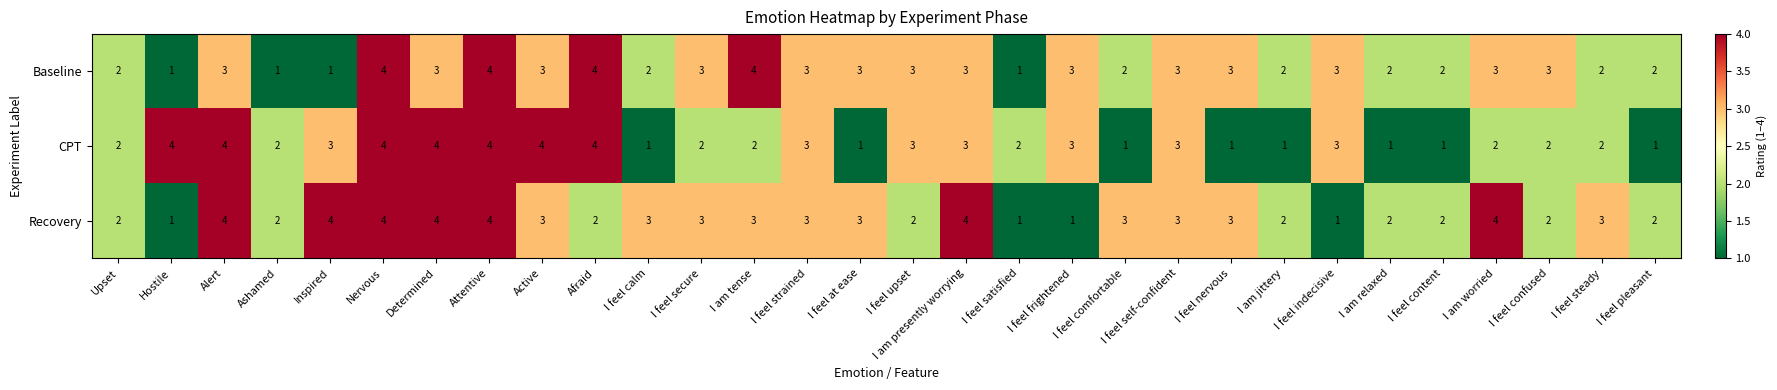

What is the total value across all series at I am tense?

9